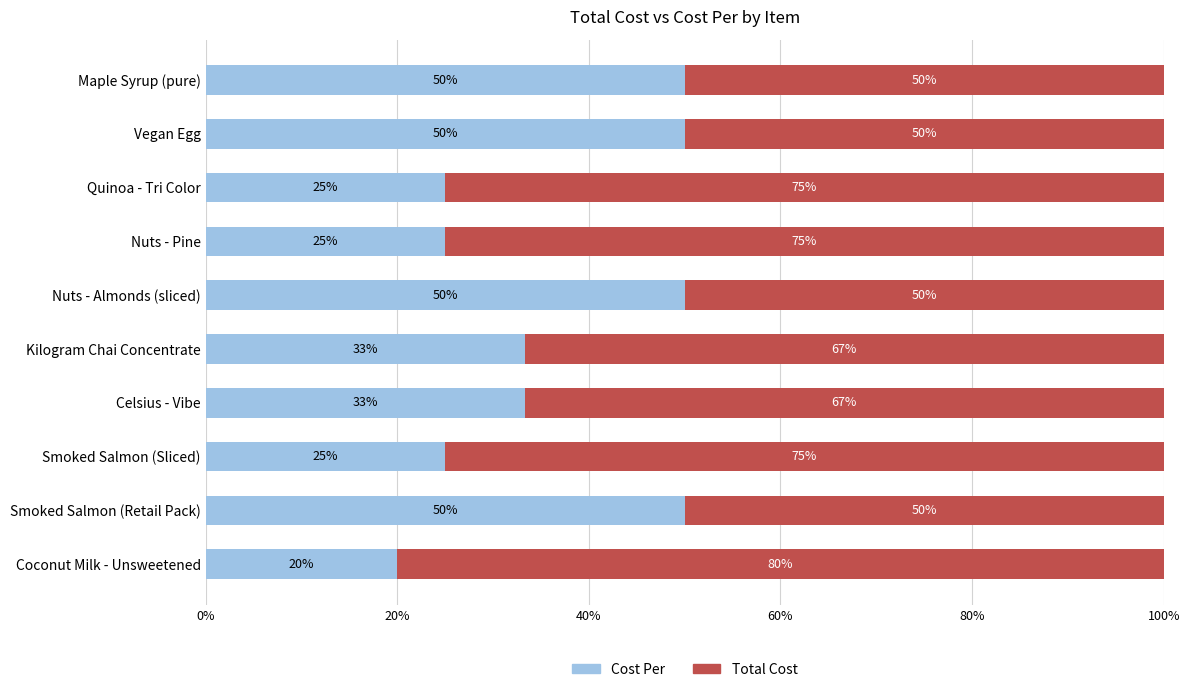

True or false: Cost Per has a value of 7.5 at Coconut Milk - Unsweetened.

False